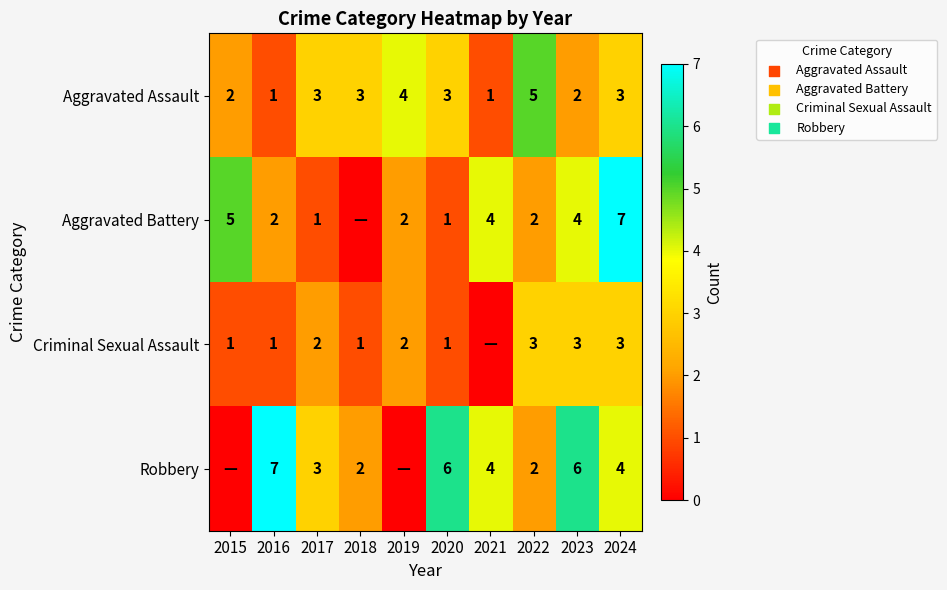

What is the lowest value of the Aggravated Assault series?

1